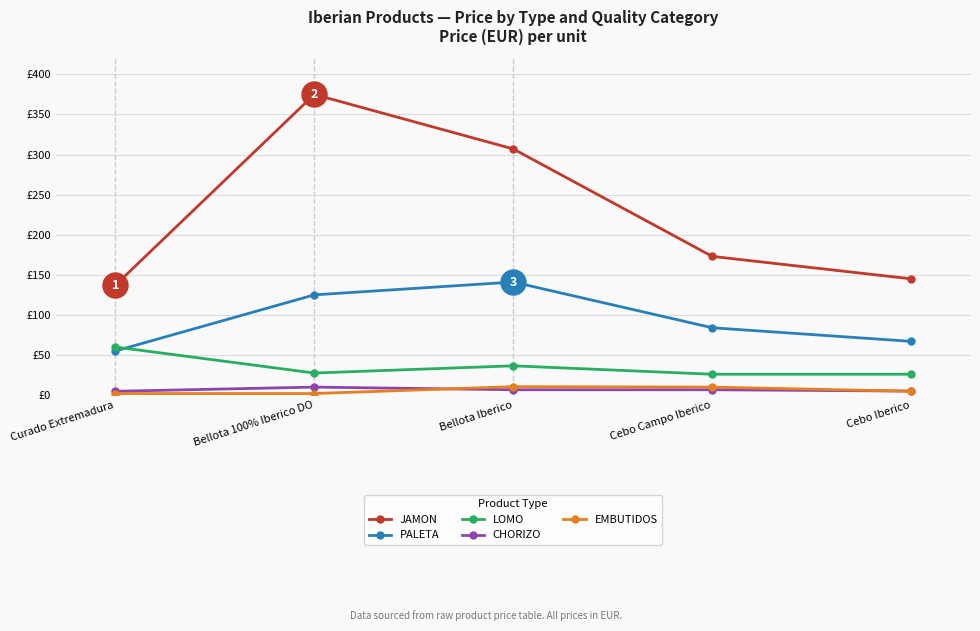

Is it true that CHORIZO equals 6.5 at Bellota 100% Iberico DO?

False